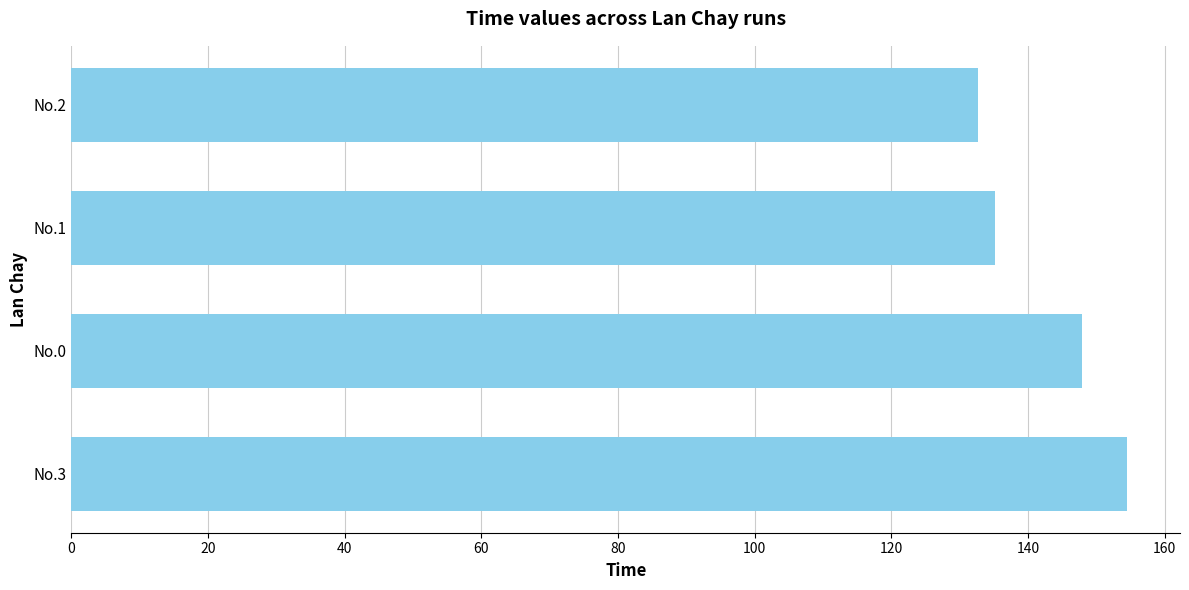

Is it true that the value at No.0 is 203.2?

False